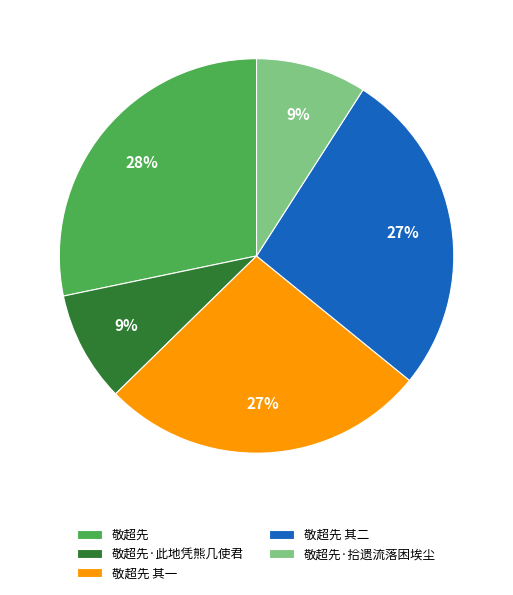

Is there a majority slice in this chart?

No